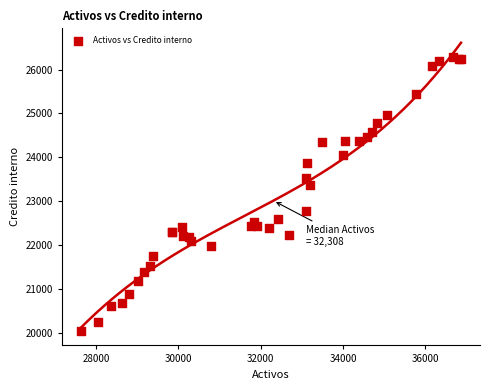

What Y value in the scatter plot is closest to 23161?

23360